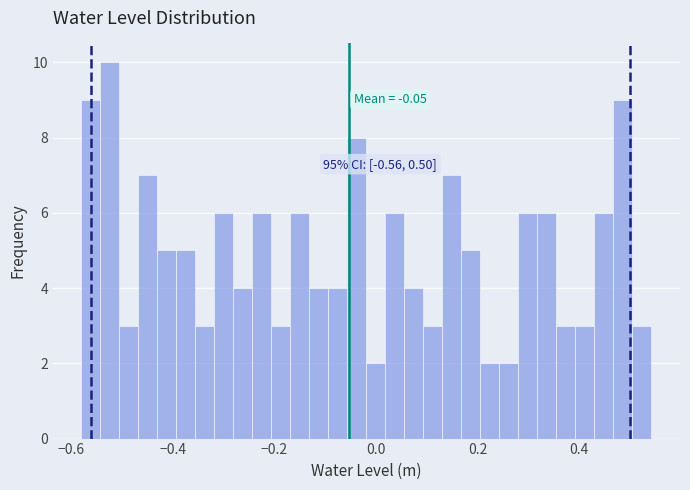

Read against the x-axis, roughly where is the centre of the tallest bar?

-0.52